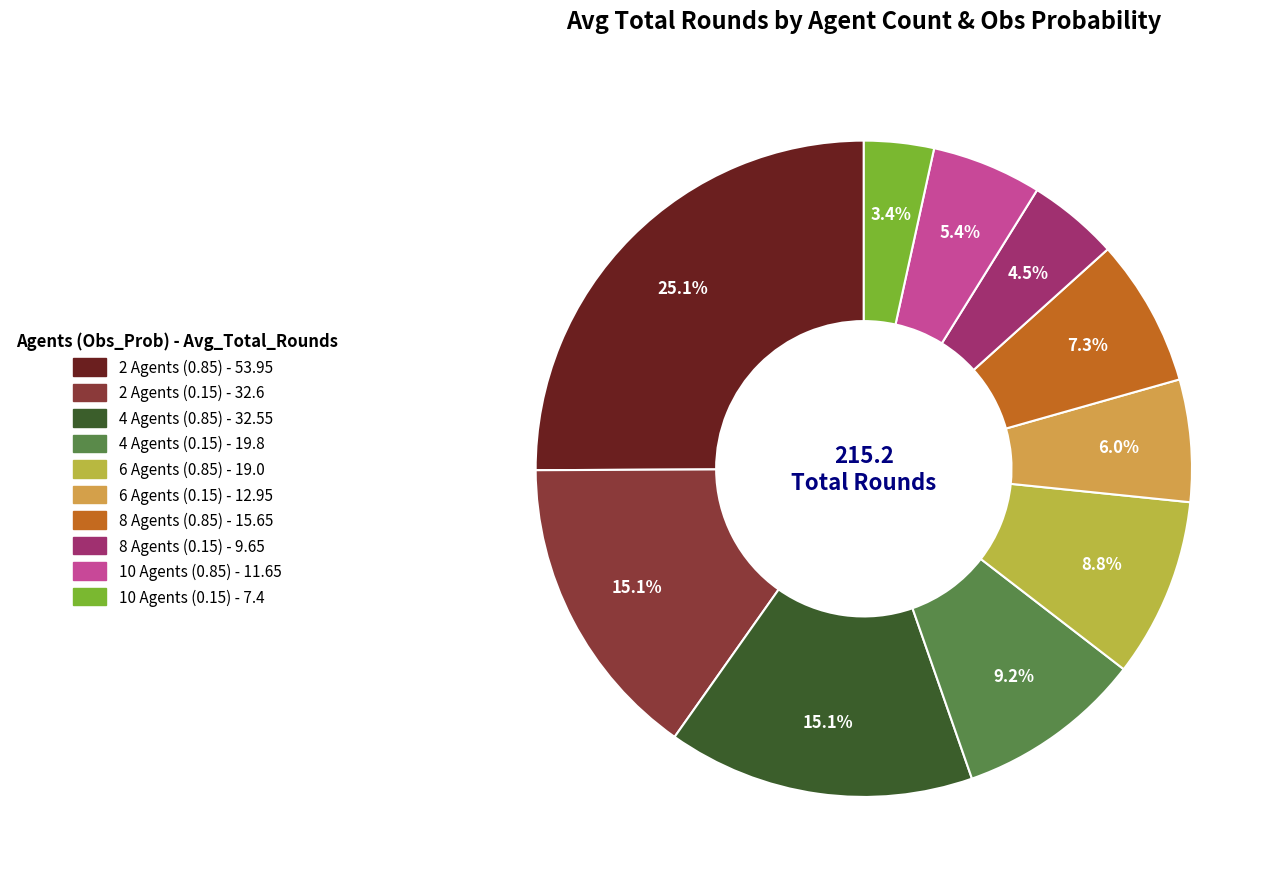

What percentage is the 6 Agents (0.85) slice, to the nearest percent?

9%